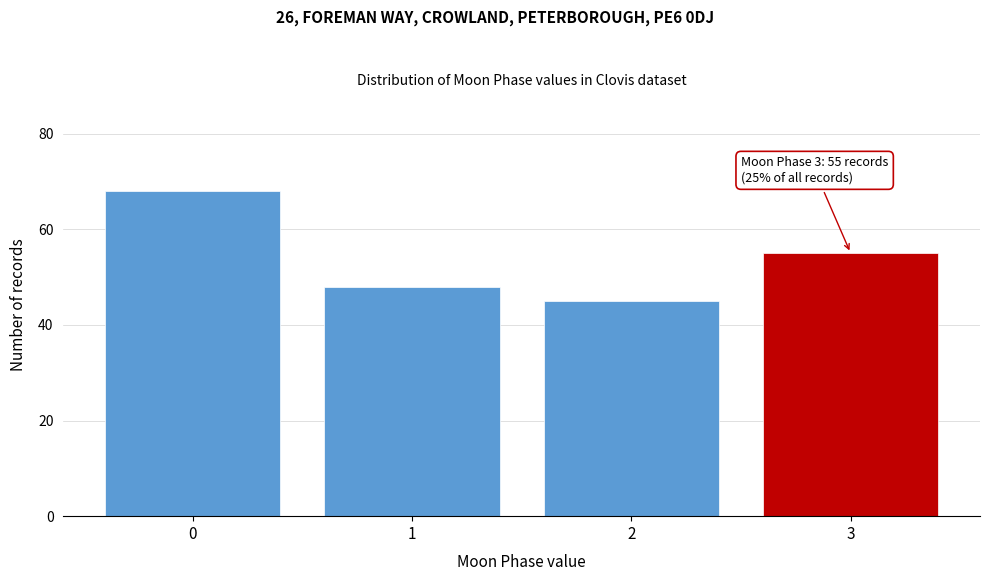

Reading right to left, list all the values displayed in this chart.

3=55	2=45	1=48	0=68